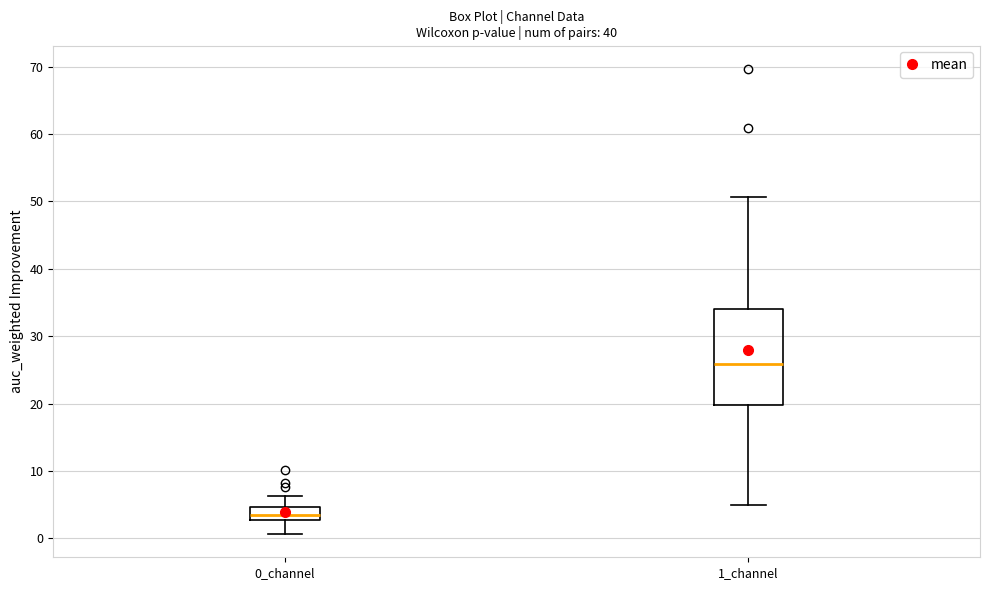

Where does the lower whisker of the box for 0_channel end on the y-axis? The values are not printed on the chart, so give them approximately, as read against the axis.

1